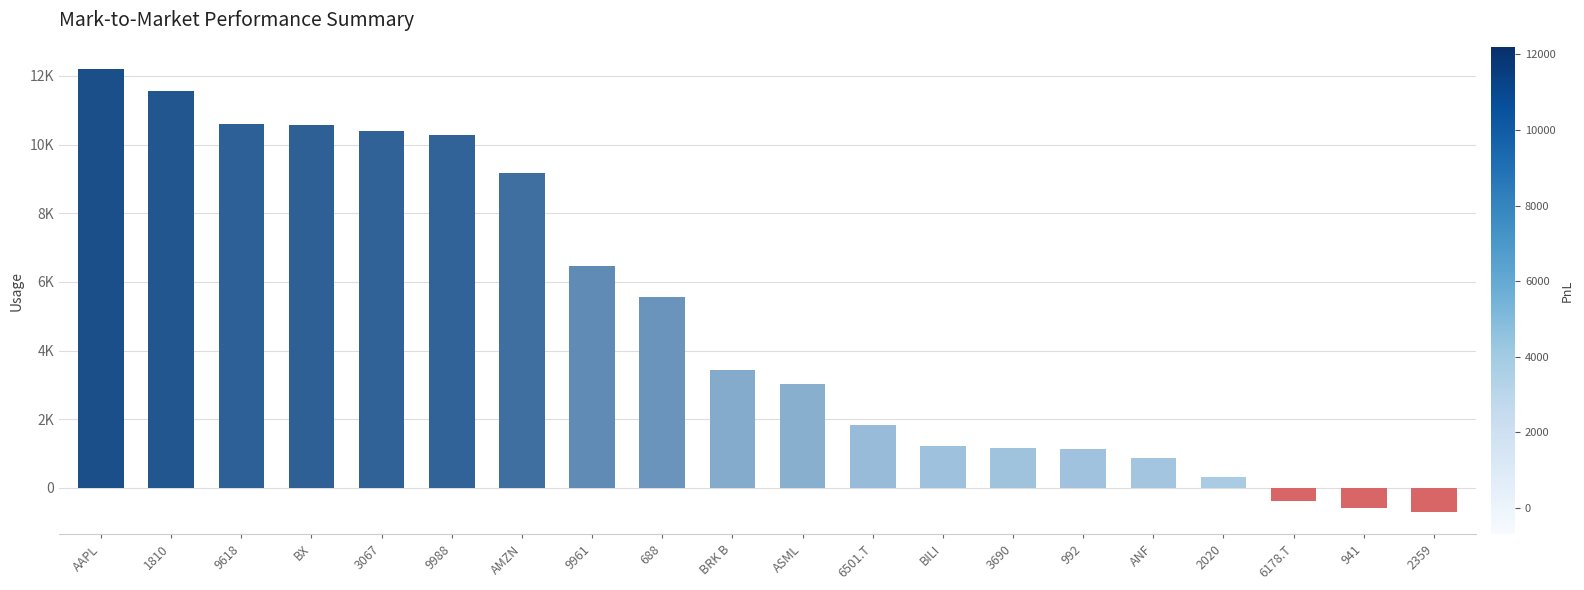

Between 3067 and 1810, which is larger?

1810